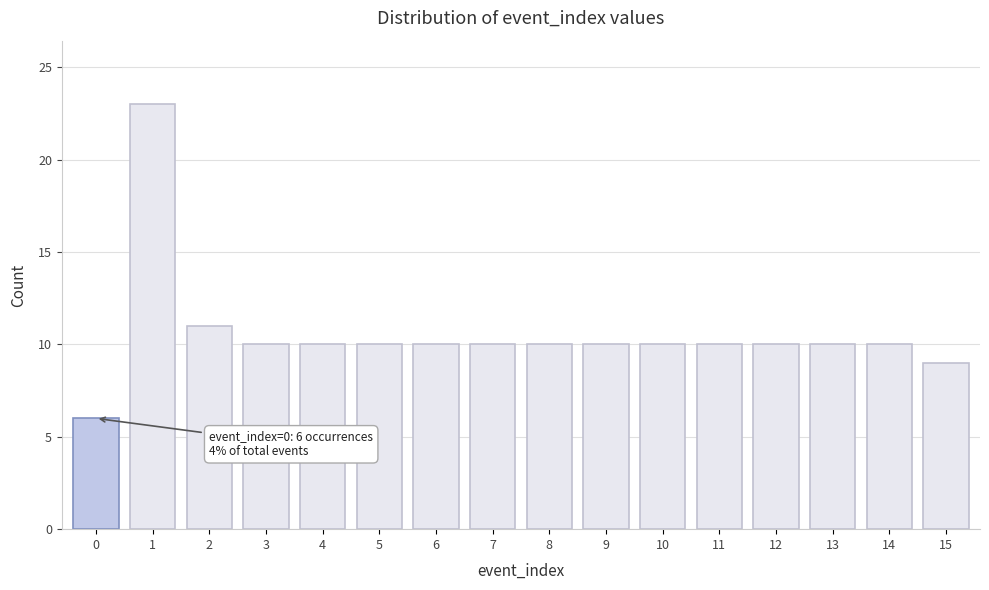

Reading left to right, what are all the values shown in this chart?

6	23	11	10	10	10	10	10	10	10	10	10	10	10	10	9